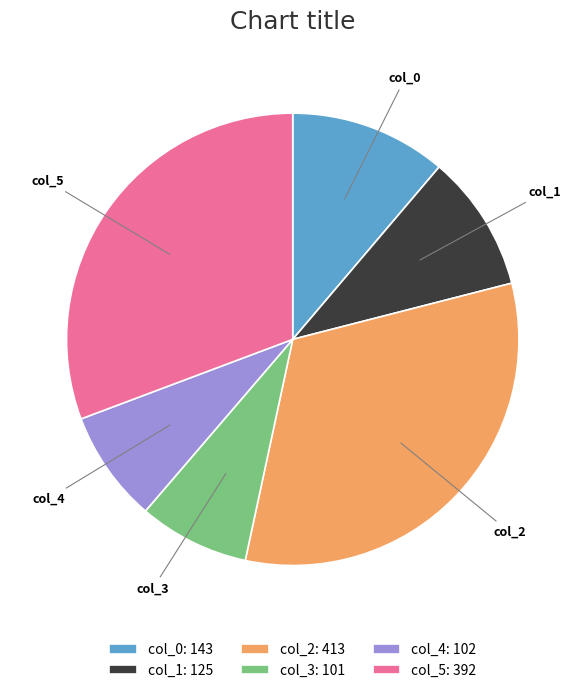

Is there any slice that represents more than half of the pie?

No